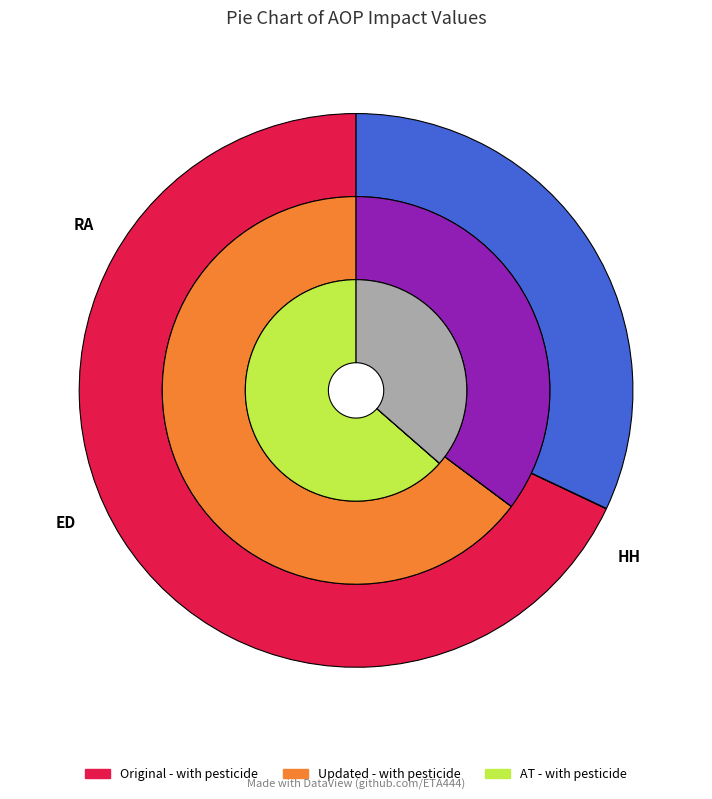

How many segments does this pie chart have?

3